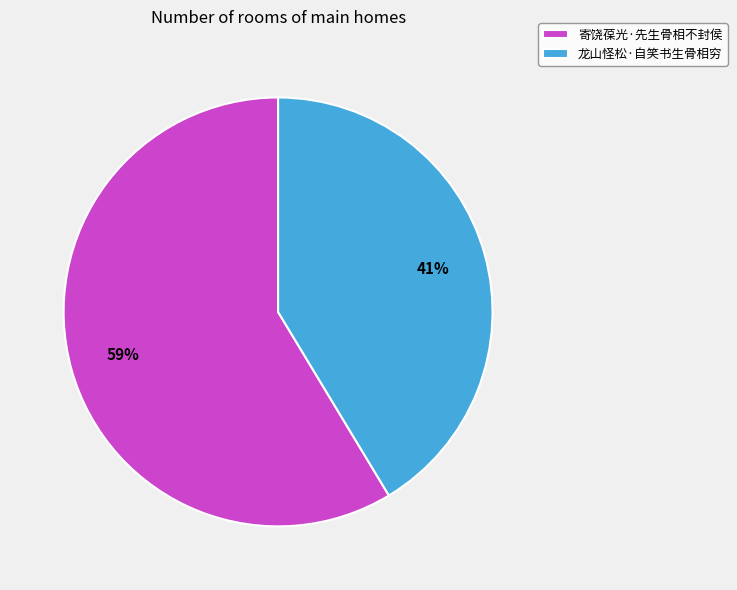

Between 寄饶葆光·先生骨相不封侯 and 龙山怪松·自笑书生骨相穷, which is larger?

寄饶葆光·先生骨相不封侯